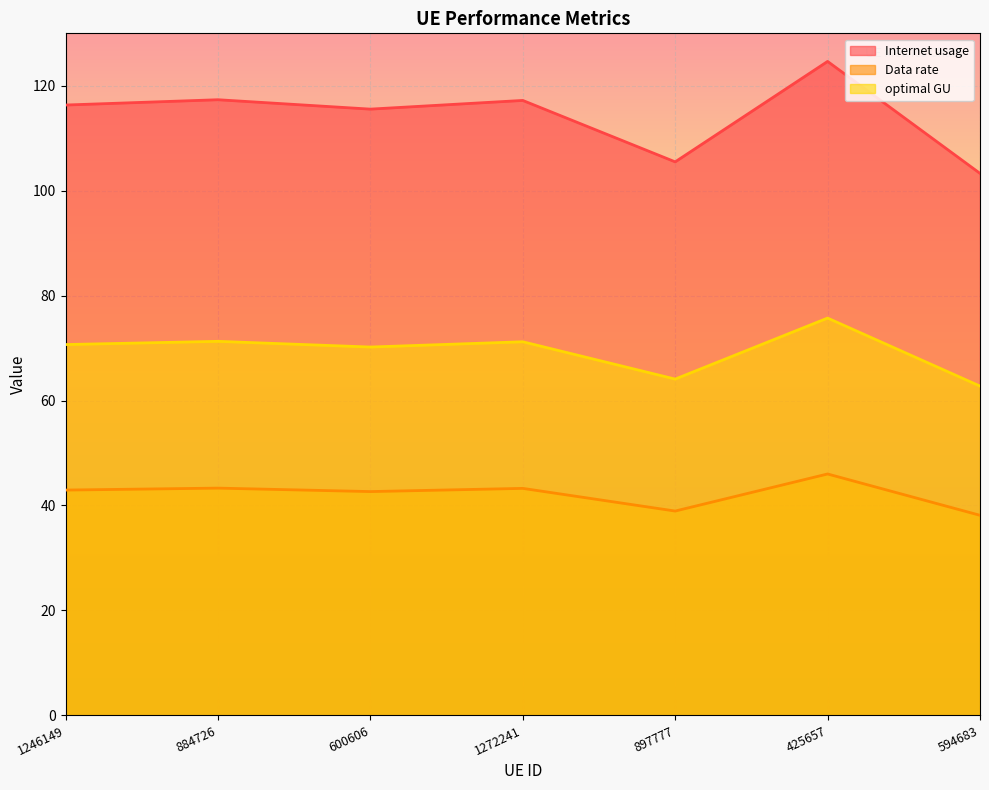

Is it true that Internet usage equals 117.3 at 884726?

True